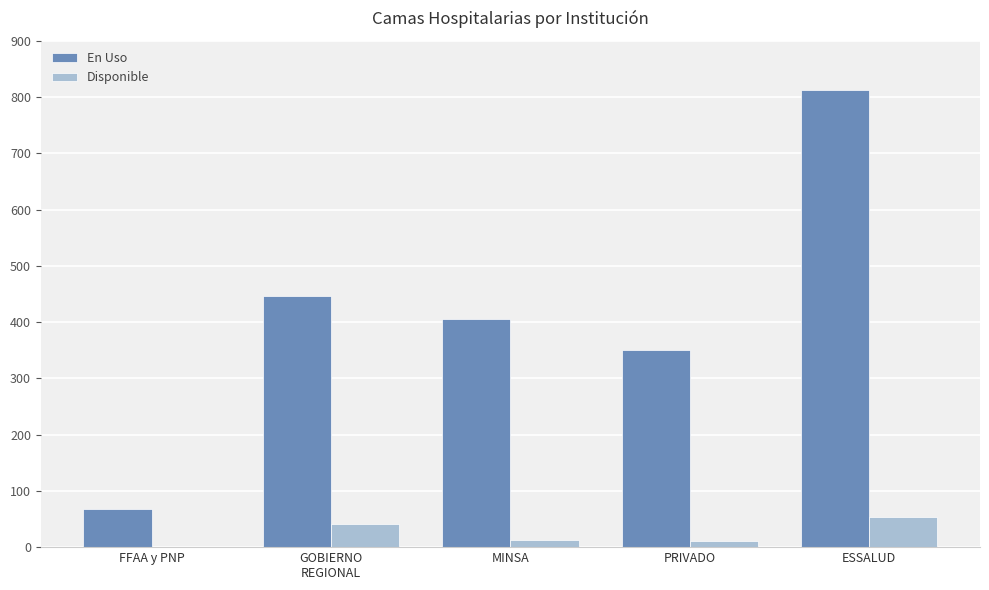

The Disponible series shows 11 at PRIVADO. True or false?

True